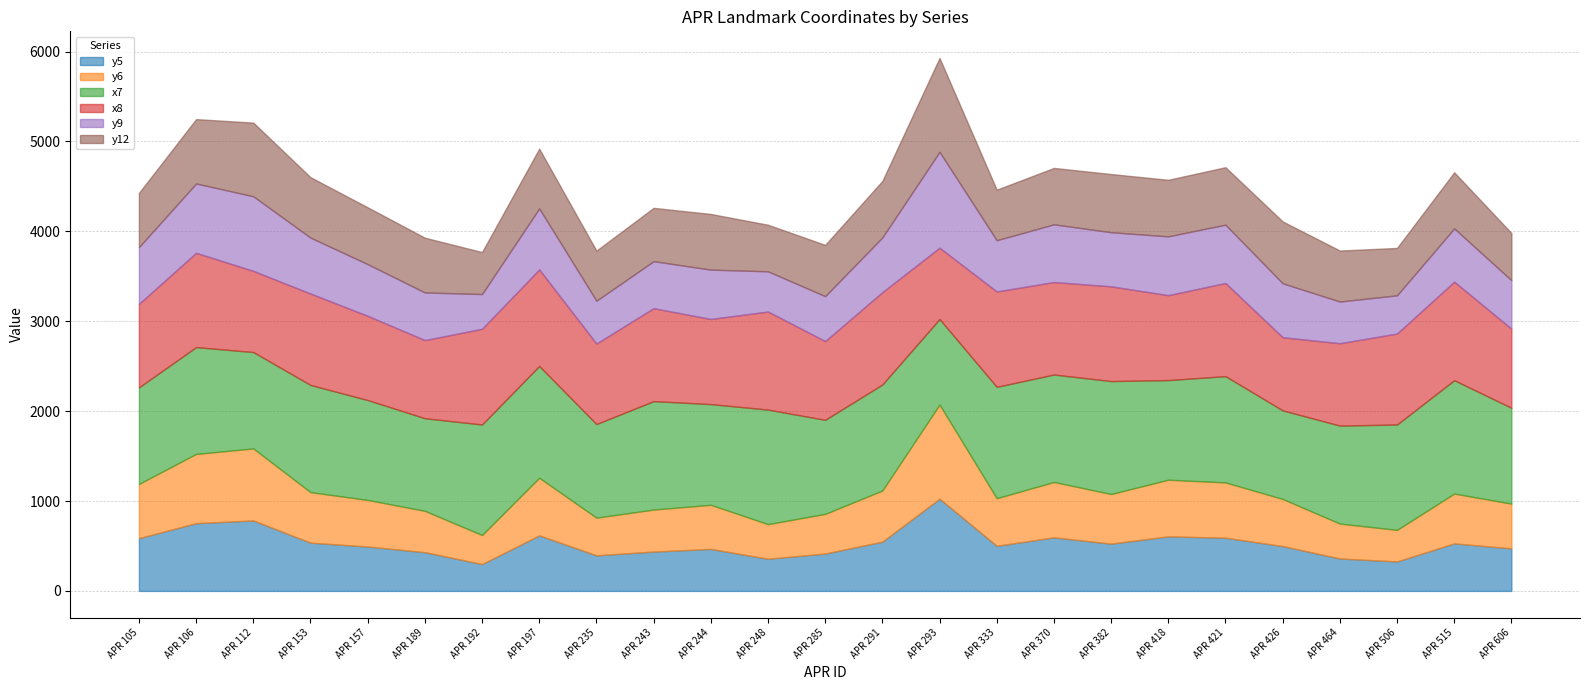

Reading right to left, list all the values displayed in this chart.

y5: 473	529	328	361	499	592	607	526	596	502	1026	548	416	358	467	438	396	618	299	431	494	537	784	754	587
y6: 498	554	351	388	524	615	630	552	616	529	1047	569	441	385	491	467	419	641	323	460	518	562	801	770	603
x7: 1066	1261	1172	1090	985	1182	1108	1256	1195	1239	951	1179	1046	1274	1120	1206	1041	1243	1229	1030	1111	1192	1072	1188	1074
x8: 880	1096	1012	916	814	1036	945	1054	1029	1061	794	1027	876	1091	947	1034	896	1074	1065	869	937	1017	903	1049	929
y9: 539	593	425	464	600	649	654	602	642	570	1066	609	500	447	549	523	476	679	386	530	575	622	830	771	631
y12: 525	623	527	567	688	639	629	647	627	562	1044	628	570	518	619	593	557	664	467	609	632	672	819	716	603